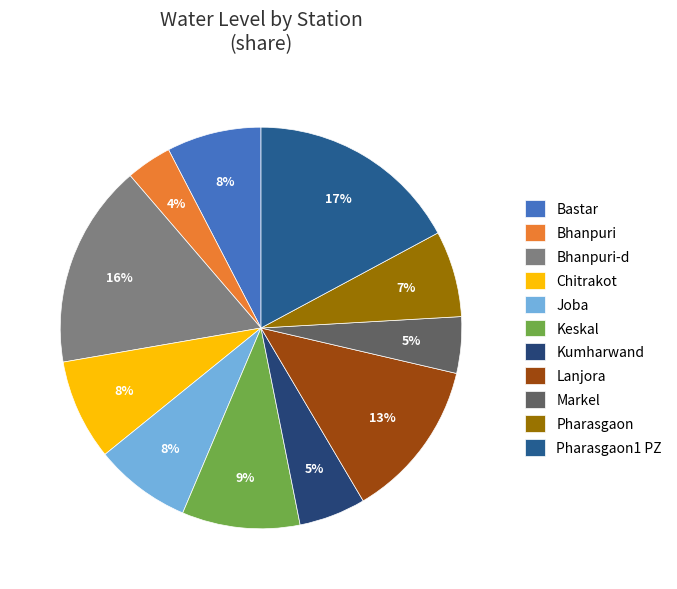

What percentage is the Bhanpuri-d slice, to the nearest percent?

16%